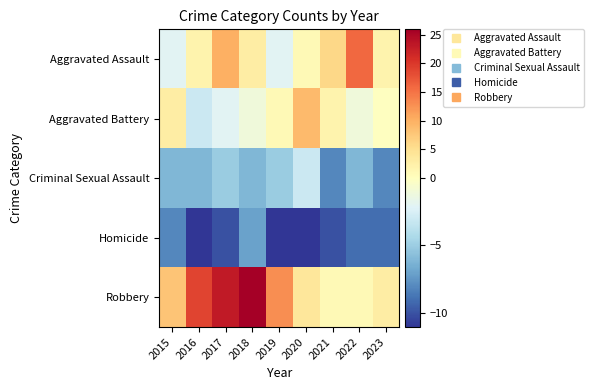

Reading right to left, list all the values displayed in this chart.

Aggravated Assault: 2023=1.9	2022=15.9	2021=5.9	2020=0.9	2019=-2.1	2018=2.9	2017=9.9	2016=1.9	2015=-2.1
Aggravated Battery: 2023=-0.1	2022=-1.1	2021=1.9	2020=8.9	2019=0.9	2018=-1.1	2017=-2.1	2016=-3.1	2015=2.9
Criminal Sexual Assault: 2023=-8.1	2022=-6.1	2021=-8.1	2020=-3.1	2019=-5.1	2018=-6.1	2017=-5.1	2016=-6.1	2015=-6.1
Homicide: 2023=-9.1	2022=-9.1	2021=-10.1	2020=-11.1	2019=-11.1	2018=-7.1	2017=-10.1	2016=-11.1	2015=-8.1
Robbery: 2023=2.9	2022=0.9	2021=0.9	2020=3.9	2019=12.9	2018=25.9	2017=22.9	2016=18.9	2015=7.9